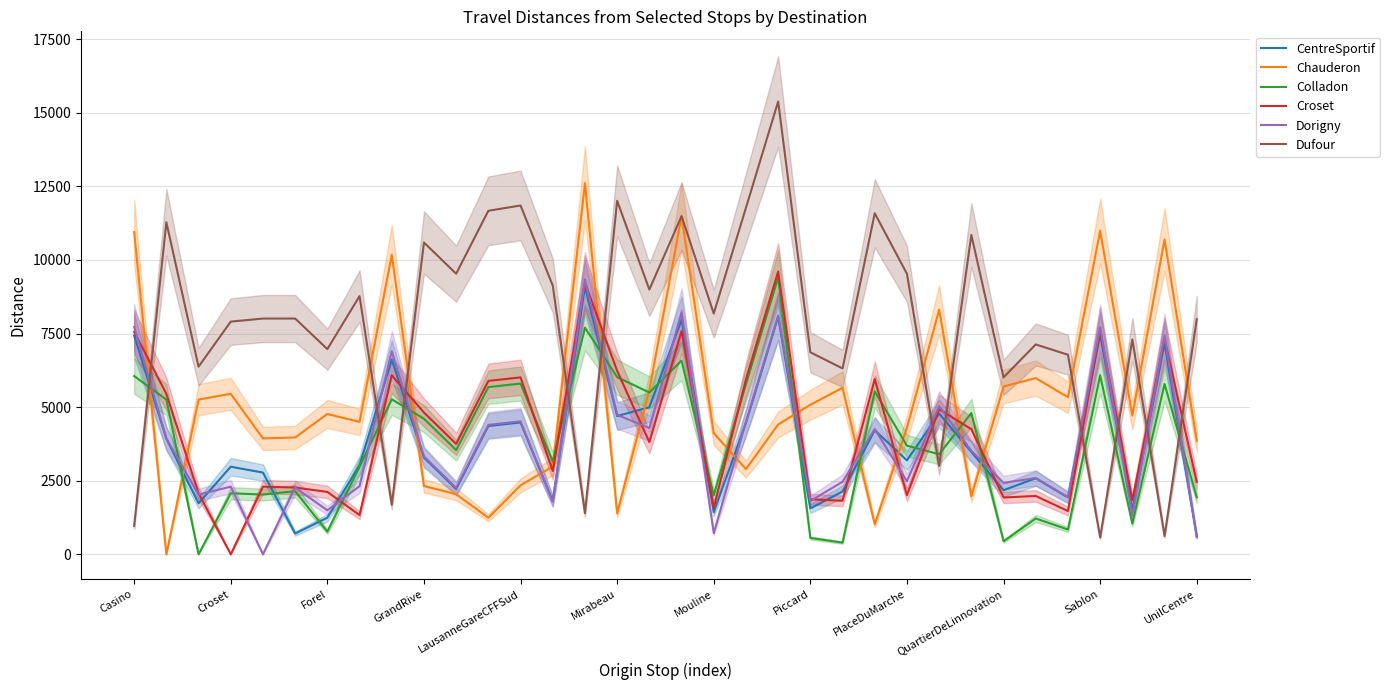

Which series ends up on top after the final intersection of Dufour and Croset?

Dufour